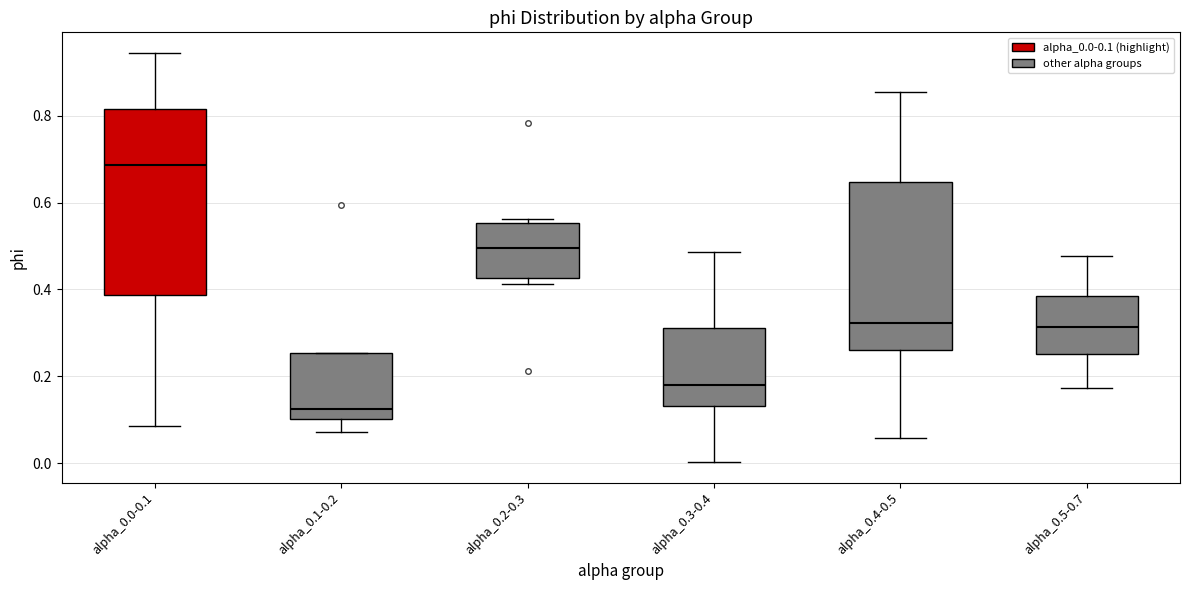

Reading left to right, read every box against the y-axis: the position of its median line, the range the box covers, and the ends of its whiskers. The values are not printed on the chart, so give them approximately, as read against the axis.

alpha_0.0-0.1: median 0.68, box 0.38 to 0.82, whiskers 0.08 to 0.94
alpha_0.1-0.2: median 0.12, box 0.10 to 0.26, whiskers 0.08 to 0.26
alpha_0.2-0.3: median 0.50, box 0.42 to 0.56, whiskers 0.42 (just below the box's lower edge) to 0.56 (just above the box's upper edge)
alpha_0.3-0.4: median 0.18, box 0.14 to 0.32, whiskers 0.00 to 0.48
alpha_0.4-0.5: median 0.32, box 0.26 to 0.64, whiskers 0.06 to 0.86
alpha_0.5-0.7: median 0.32, box 0.26 to 0.38, whiskers 0.18 to 0.48